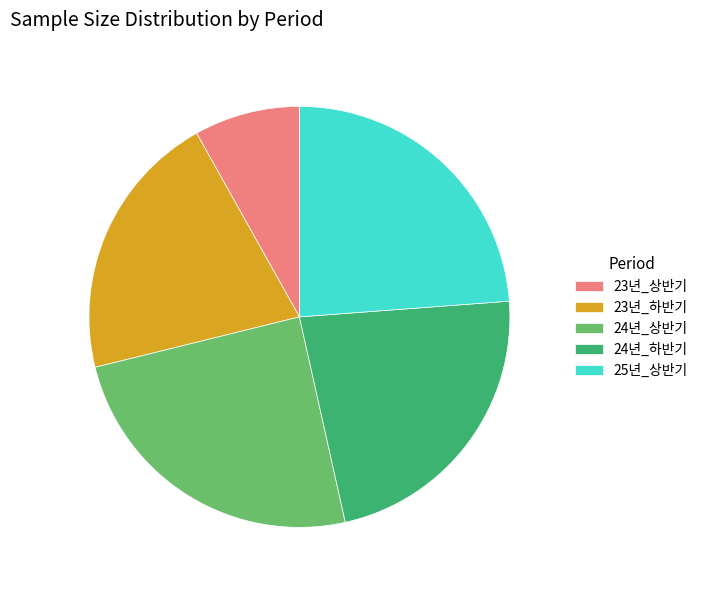

True or false: 25년_상반기 accounts for 35% of the total.

False